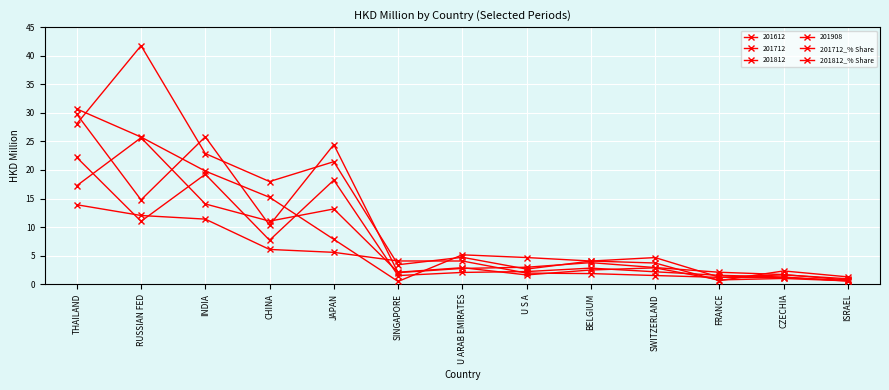

True or false: 201712_% Share and 201812_% Share cross at least once.

True